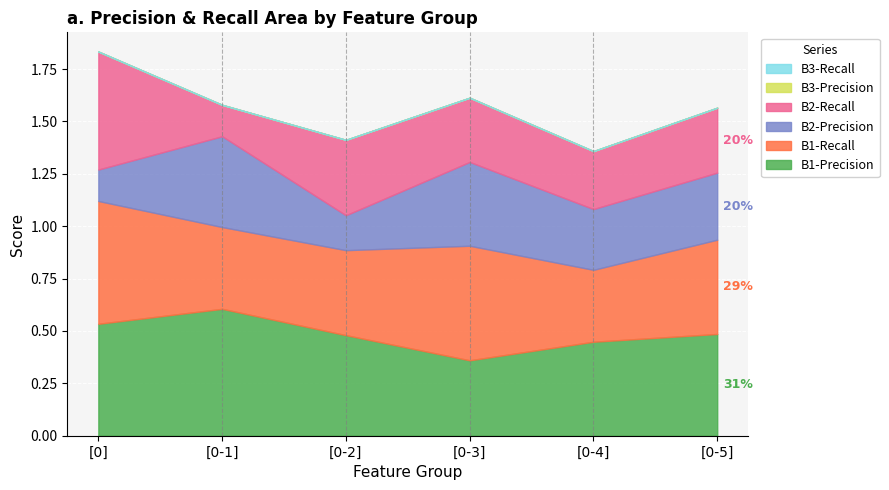

How many times do B2-Recall and B2-Precision cross each other?

3